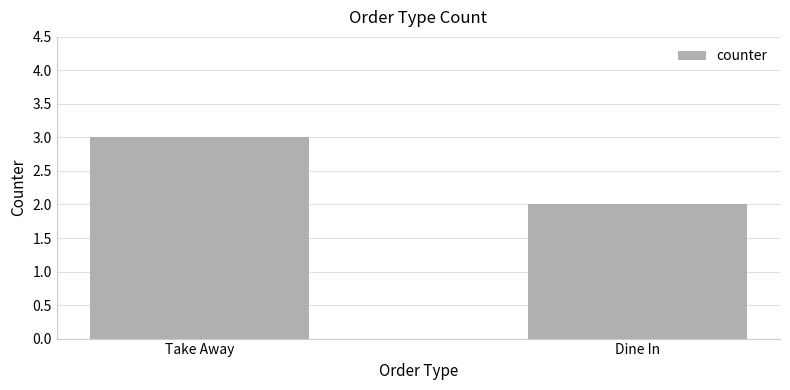

Read the value at Dine In.

2